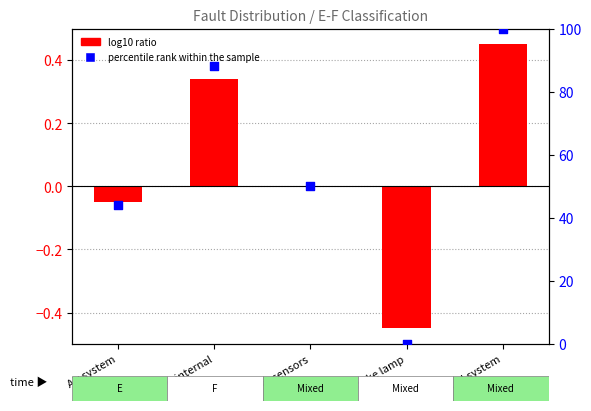

Which has a higher value, Fuel system or ECU internal?

Fuel system